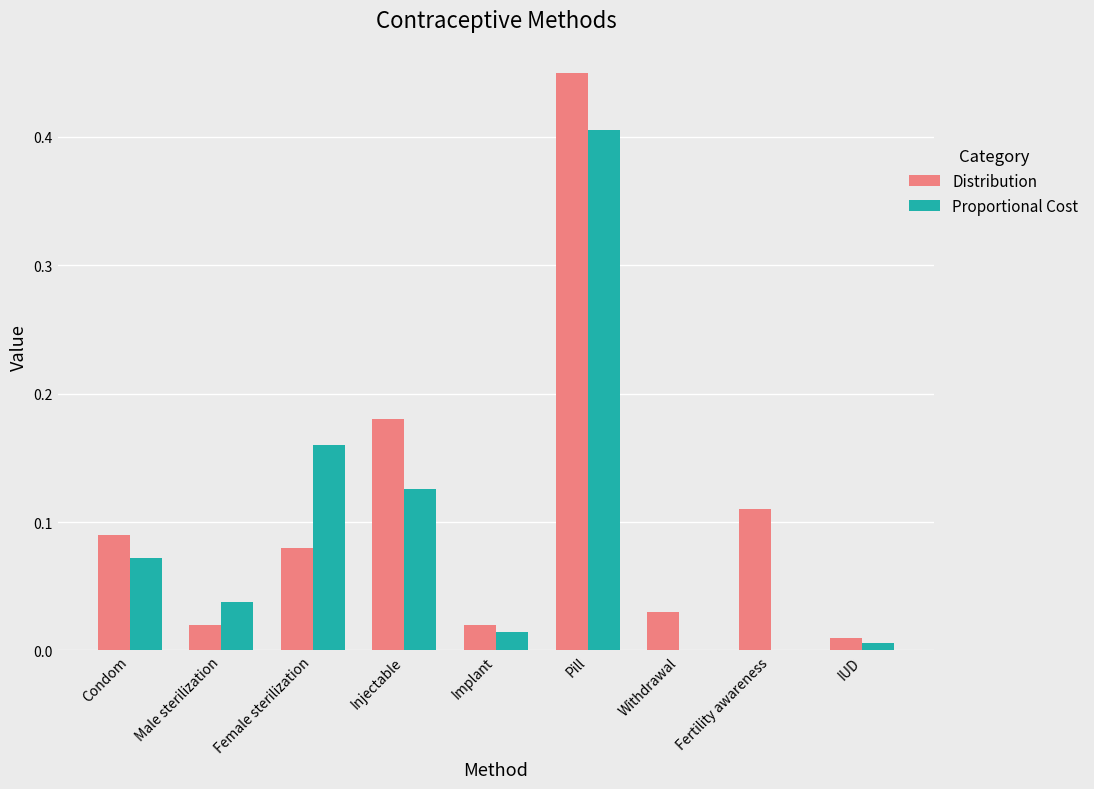

Are the bars horizontal?

No